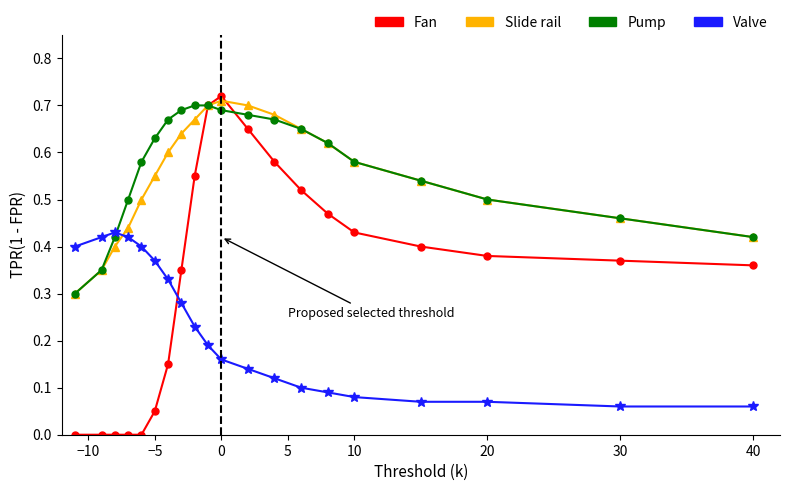

Which series ends up on top after the final intersection of Slide rail and Valve?

Slide rail